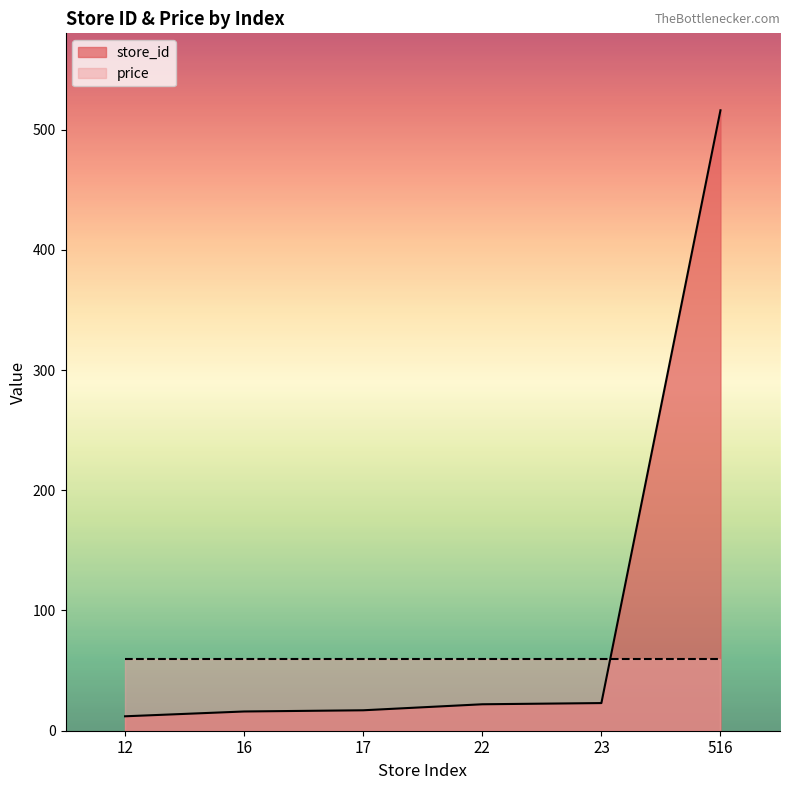

What is the average value?

101